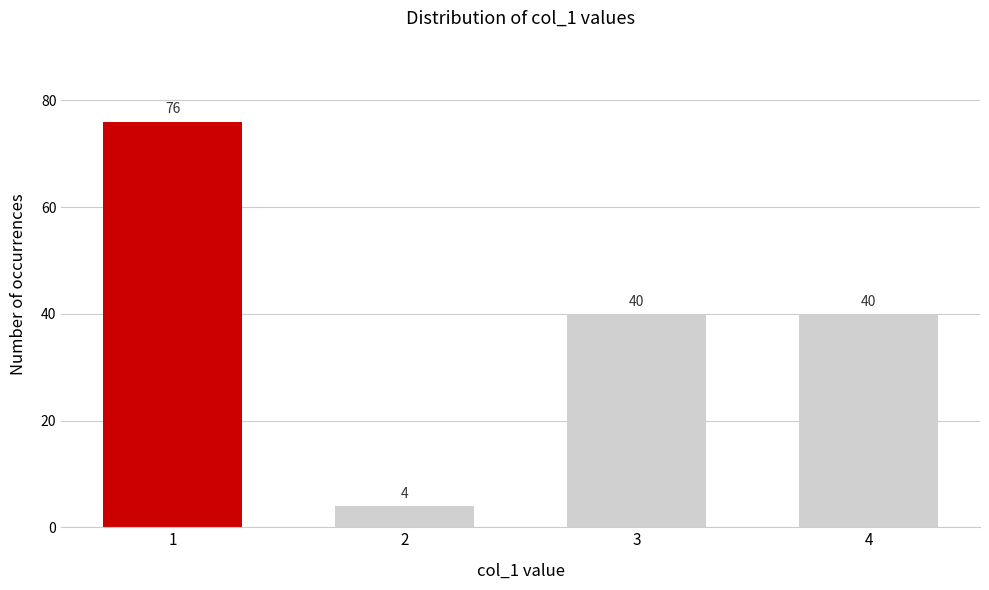

Reading left to right, what are all the values shown in this chart?

76	4	40	40